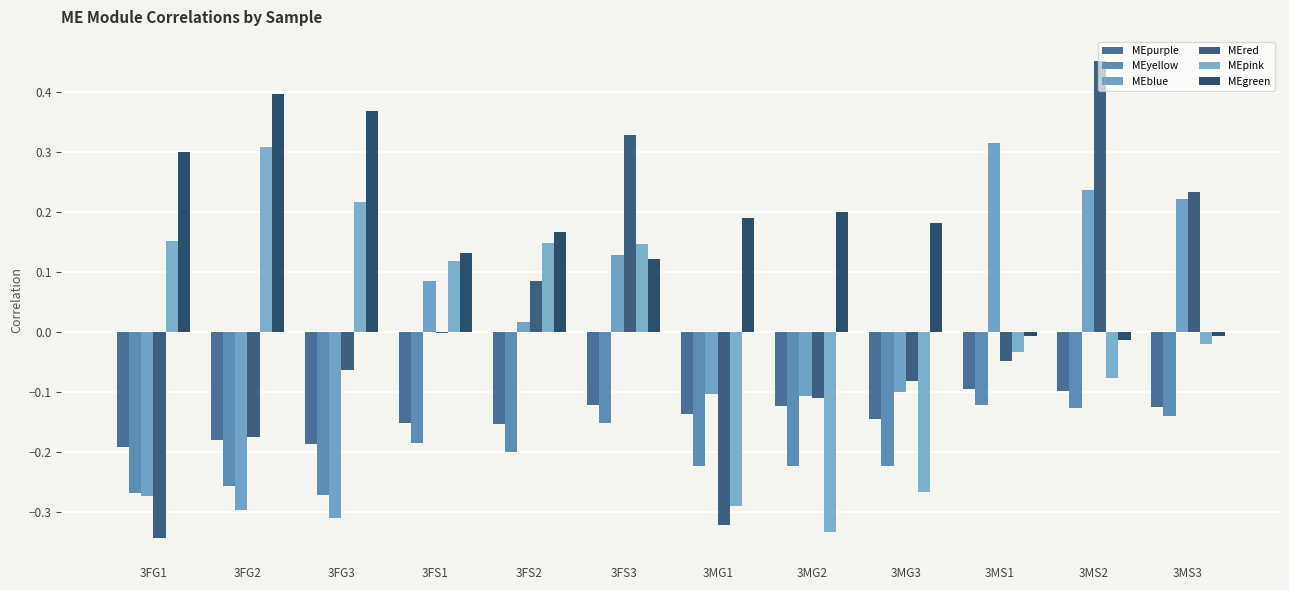

How many groups of bars are there?

12